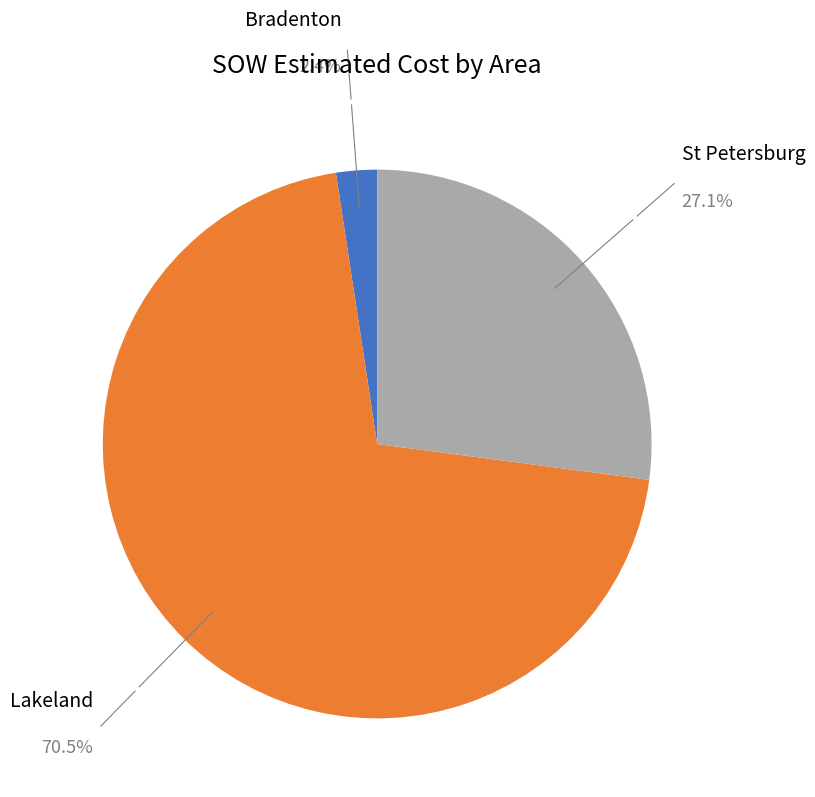

Is there any slice that represents more than half of the pie?

Yes